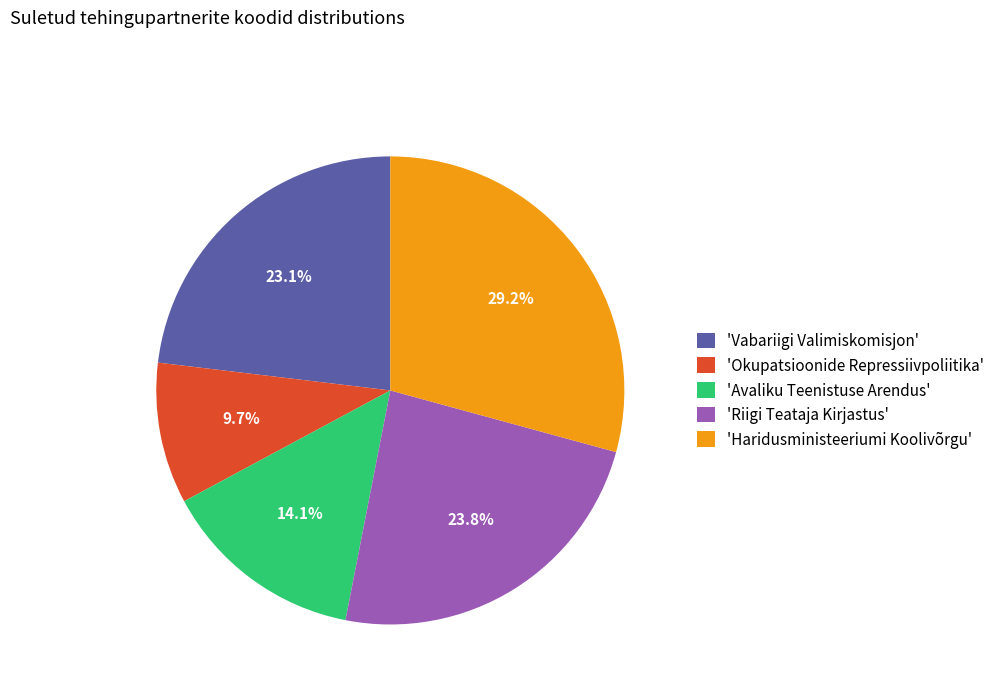

Approximately how many times larger is the value at 'Vabariigi Valimiskomisjon' compared to 'Okupatsioonide Repressiivpoliitika'?

2.4